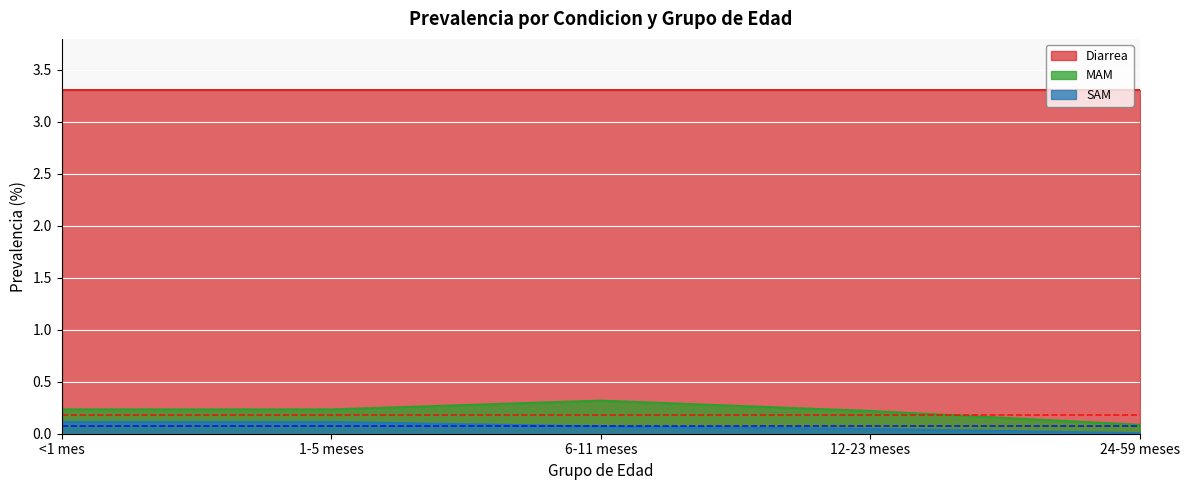

At which label is SAM closest to 0?

24-59 meses